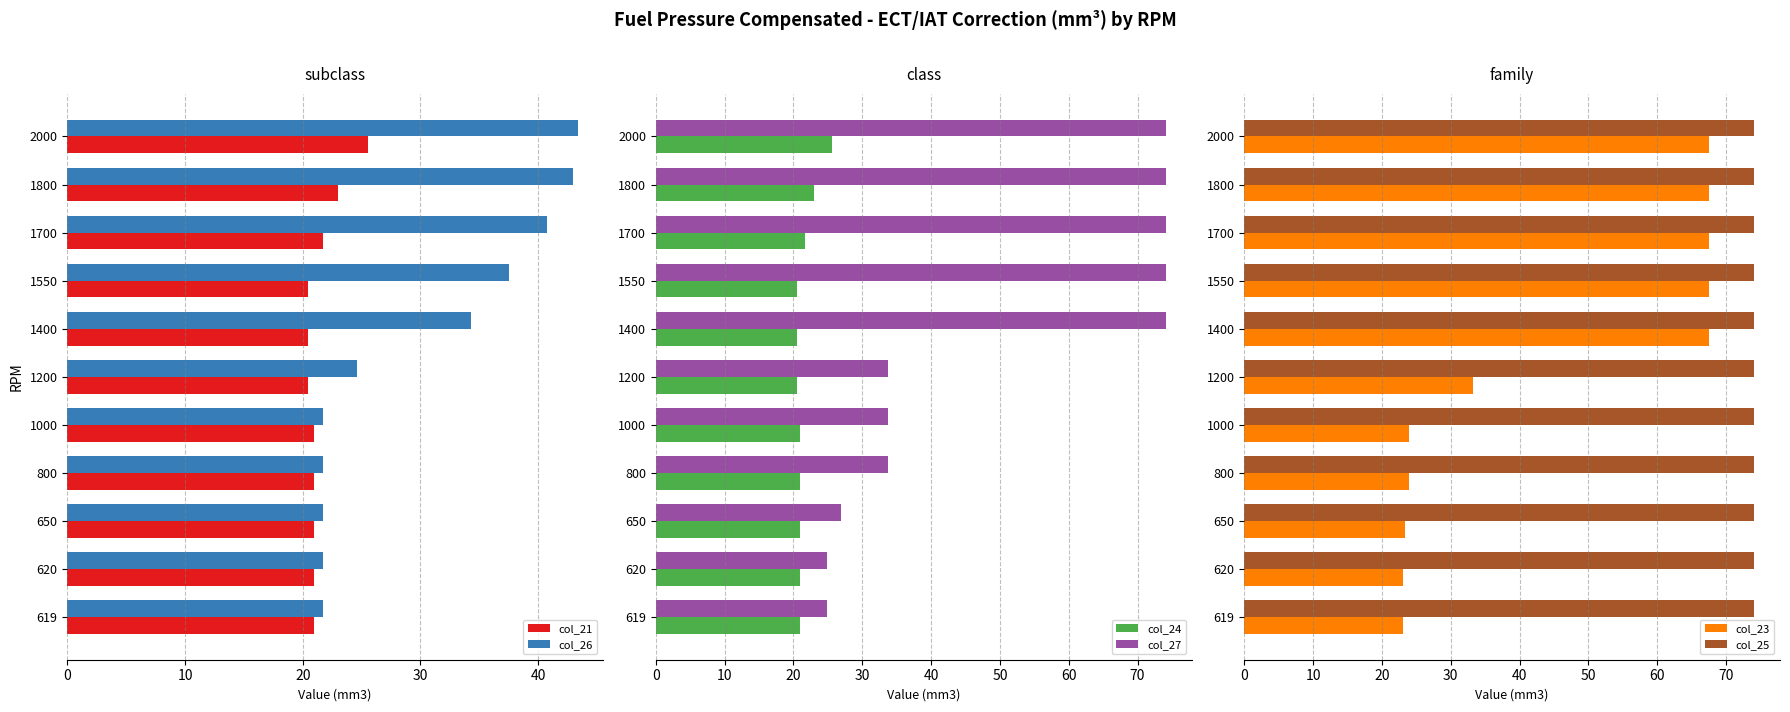

What is the lowest value of the col_23 series?

23.1